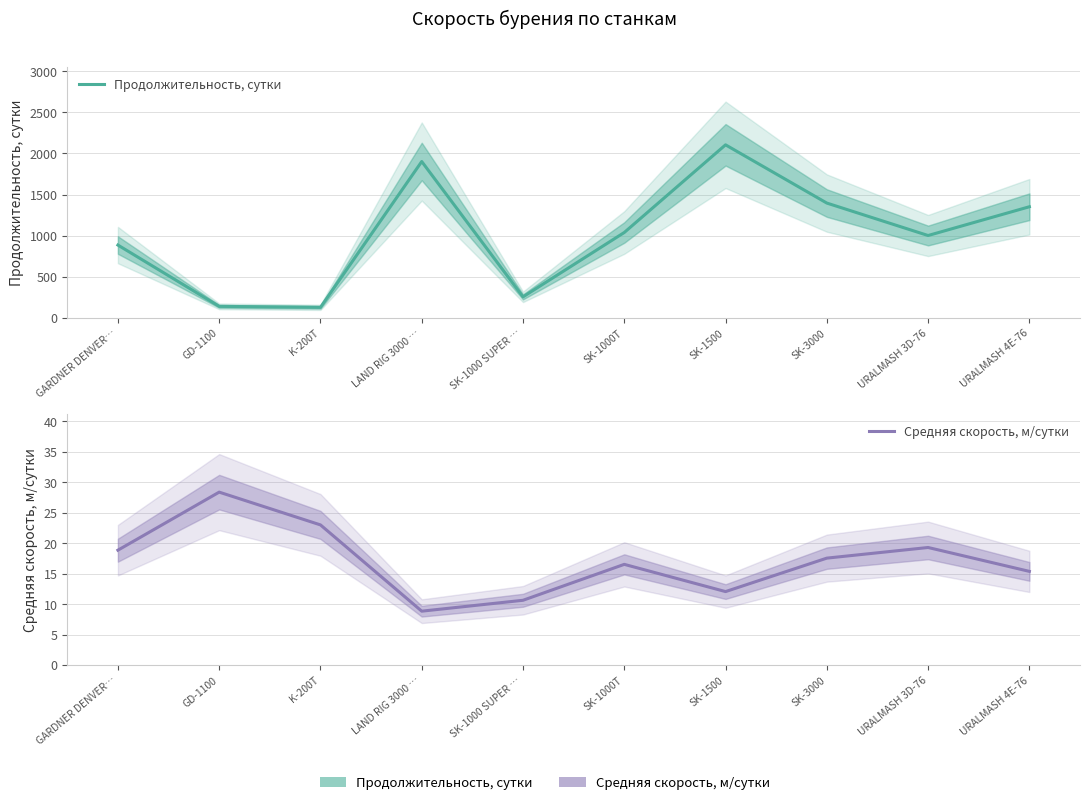

Reading left to right, transcribe all the data shown in this chart.

Продолжительность, сутки: GARDNER DENVER…=885.3	GD-1100=139.3	K-200T=127.3	LAND RIG 3000 …=1902.3	SK-1000 SUPER …=255.0	SK-1000T=1038.4	SK-1500=2105.4	SK-3000=1396.6	URALMASH 3D-76=1001.6	URALMASH 4E-76=1351.8
Средняя скорость, м/сутки: GARDNER DENVER…=18.8	GD-1100=28.4	K-200T=23.0	LAND RIG 3000 …=8.8	SK-1000 SUPER …=10.6	SK-1000T=16.5	SK-1500=12.1	SK-3000=17.5	URALMASH 3D-76=19.3	URALMASH 4E-76=15.4